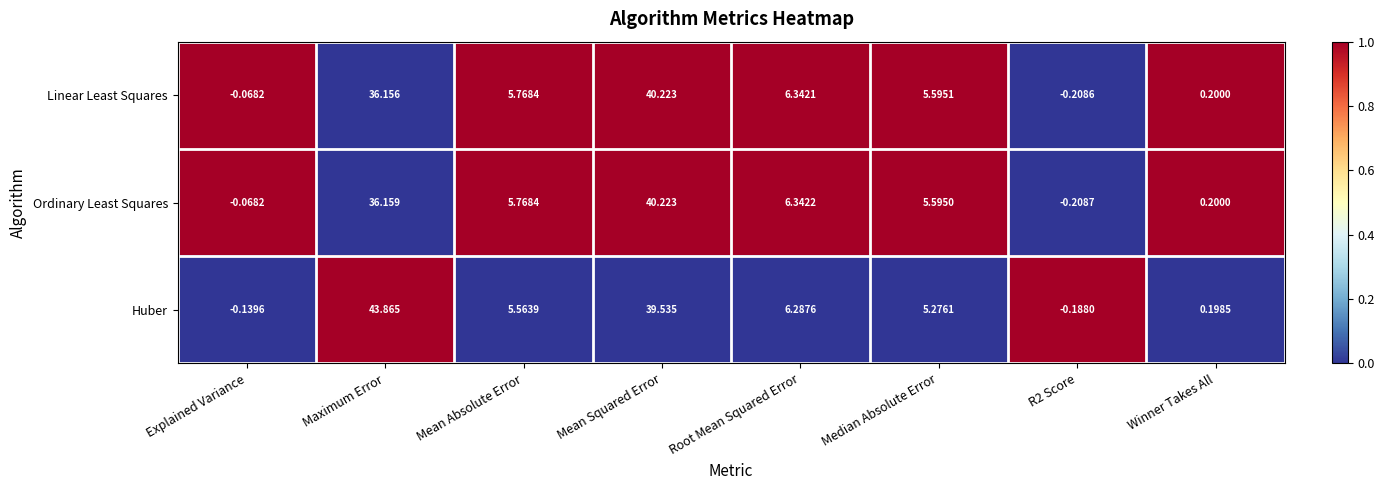

At which category is the sum across all series the highest?

Mean Squared Error